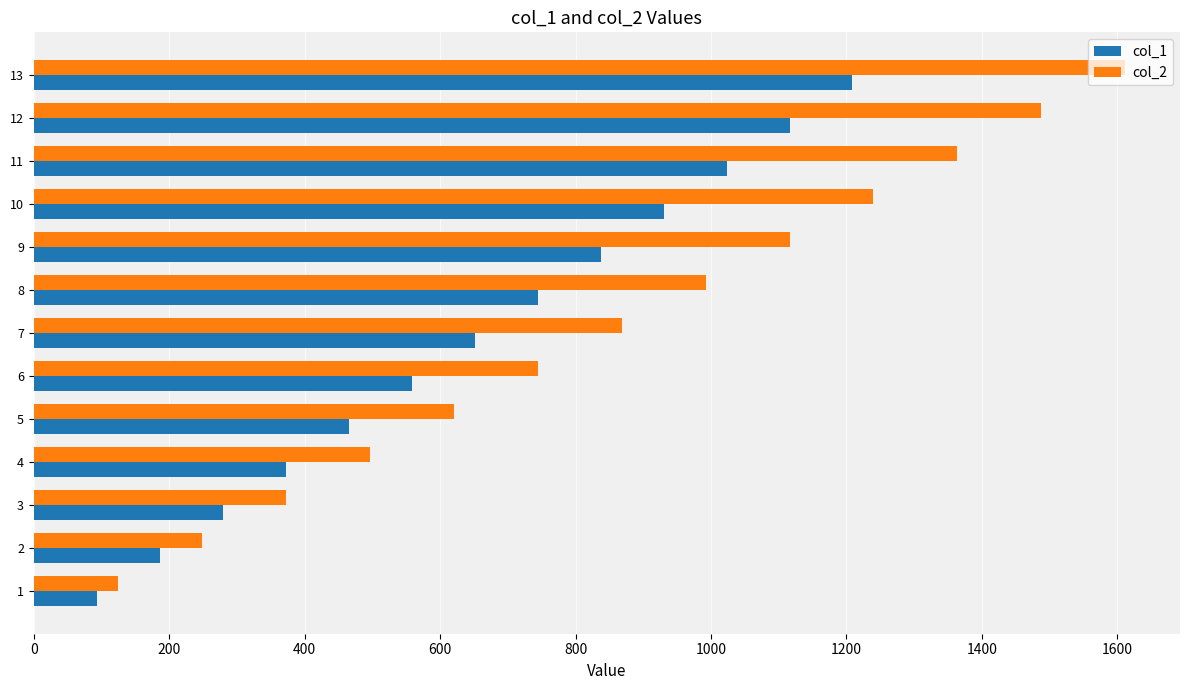

Where is col_1 nearest to the value 651?

7